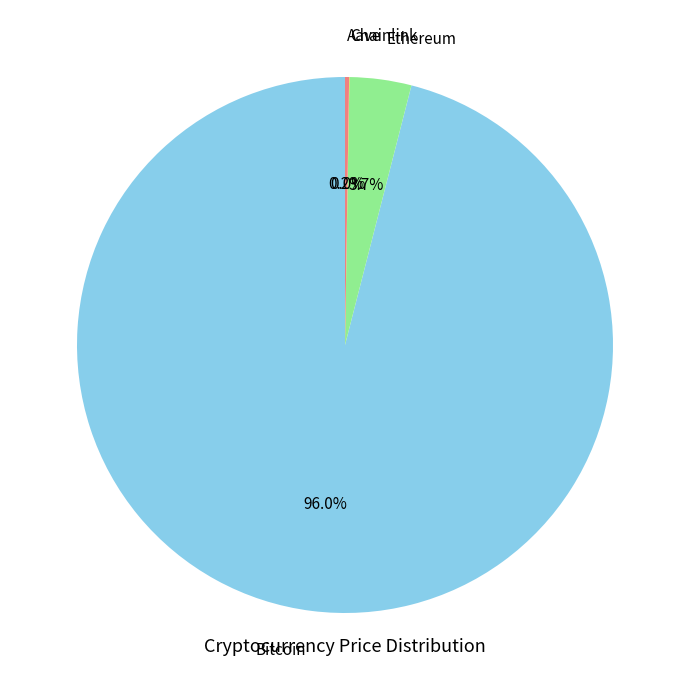

Does any single category account for the majority?

Yes